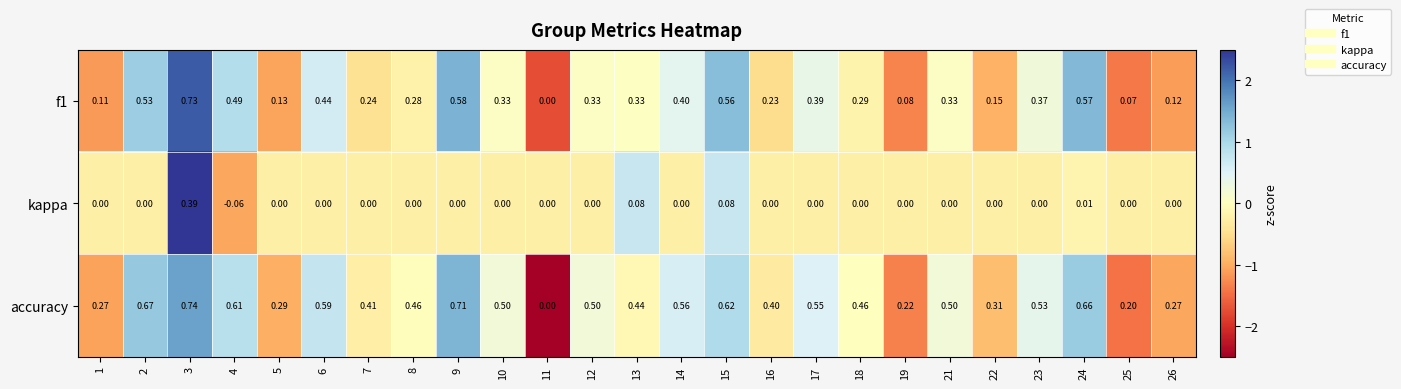

How many values in the f1 series exceed 0?

24